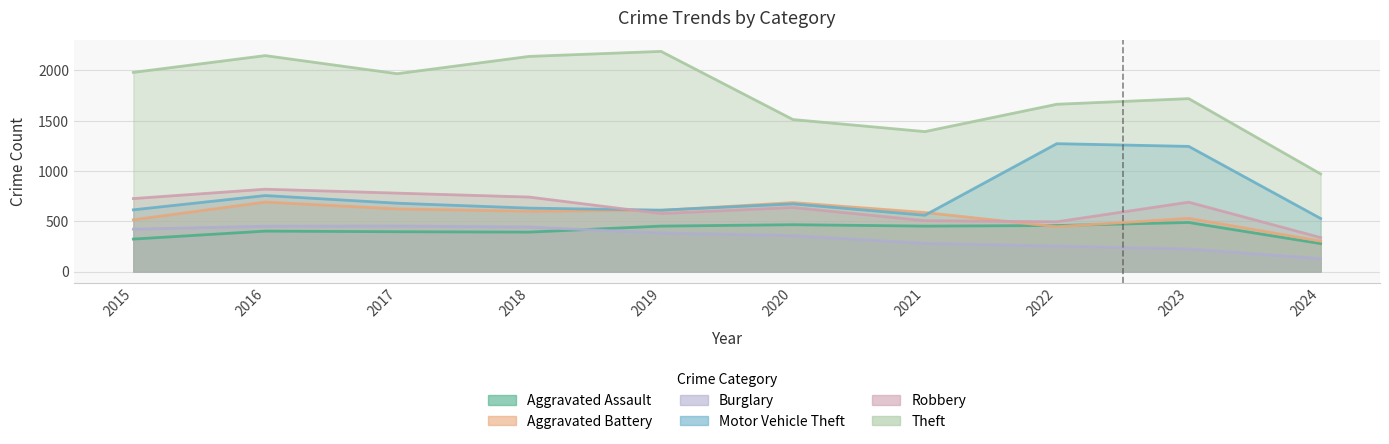

List the labels in order of Motor Vehicle Theft value, smallest first.

2024, 2021, 2019, 2015, 2018, 2020, 2017, 2016, 2023, 2022